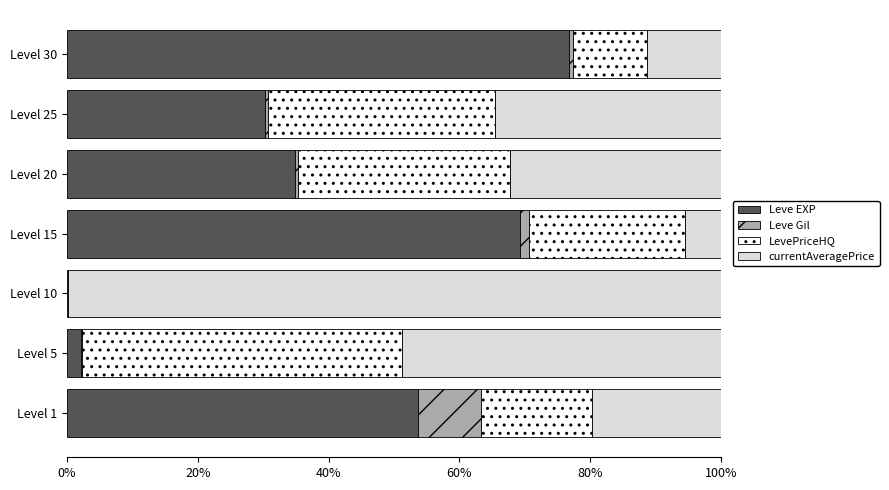

Where is Leve EXP nearest to the value 38?

Level 20